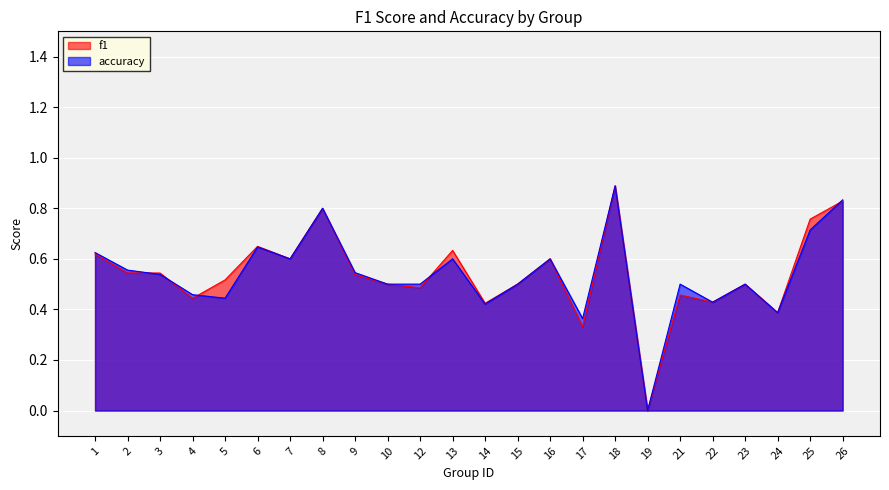

Reading right to left, extract all data points from this chart.

f1: 26=0.8	25=0.8	24=0.4	23=0.5	22=0.4	21=0.5	19=0.0	18=0.9	17=0.3	16=0.6	15=0.5	14=0.4	13=0.6	12=0.5	10=0.5	9=0.5	8=0.8	7=0.6	6=0.6	5=0.5	4=0.4	3=0.5	2=0.5	1=0.6
accuracy: 26=0.8	25=0.7	24=0.4	23=0.5	22=0.4	21=0.5	19=0.0	18=0.9	17=0.4	16=0.6	15=0.5	14=0.4	13=0.6	12=0.5	10=0.5	9=0.5	8=0.8	7=0.6	6=0.6	5=0.4	4=0.5	3=0.5	2=0.6	1=0.6